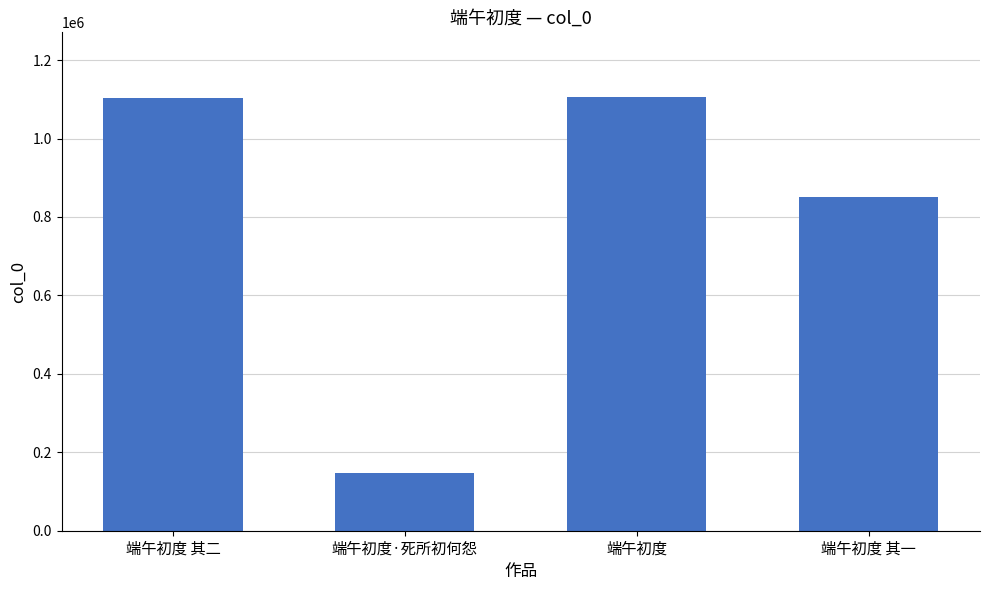

What is the maximum value shown in the chart?

1105039